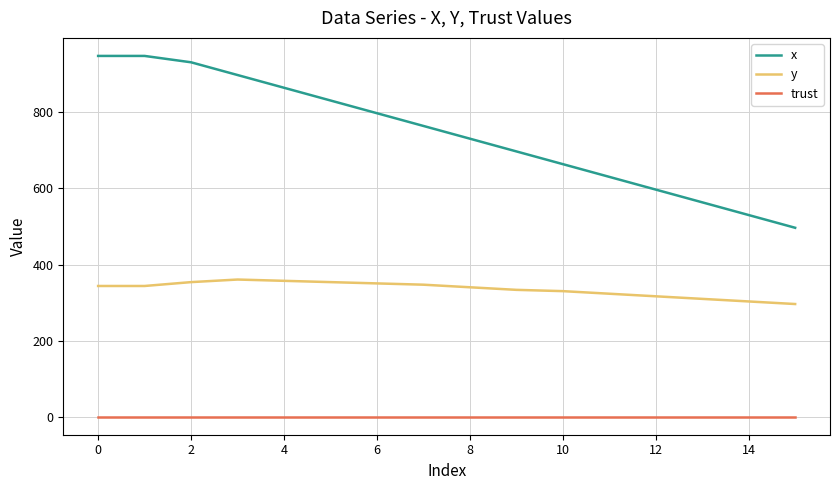

List the series in order of their overall mean, highest first.

x, y, trust